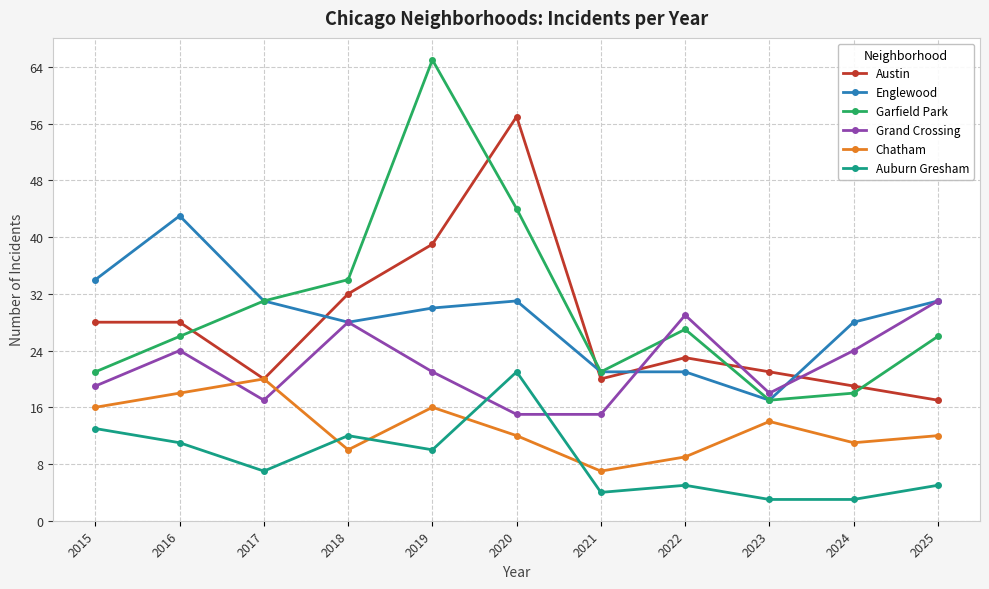

List the series in order of their peak value, lowest first.

Chatham, Auburn Gresham, Grand Crossing, Englewood, Austin, Garfield Park